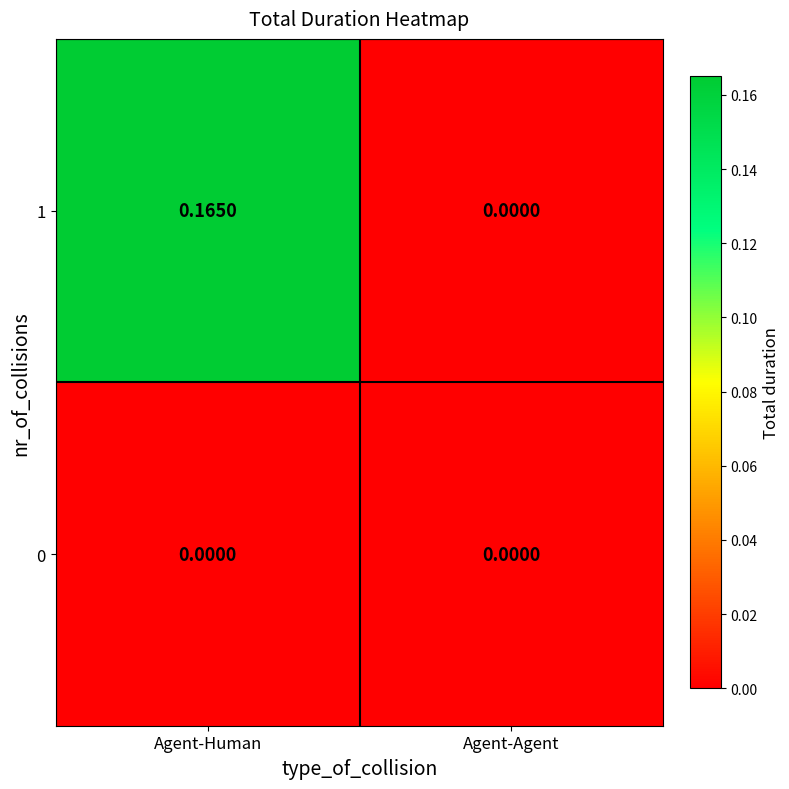

At which category is the sum across all series the highest?

Agent-Human